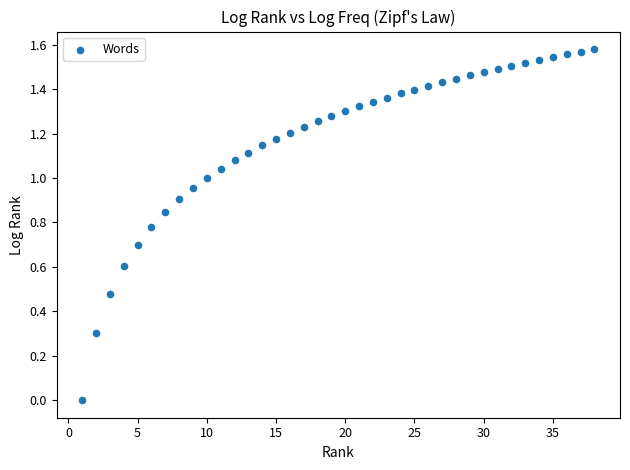

How many points are shown in the scatter plot?

38